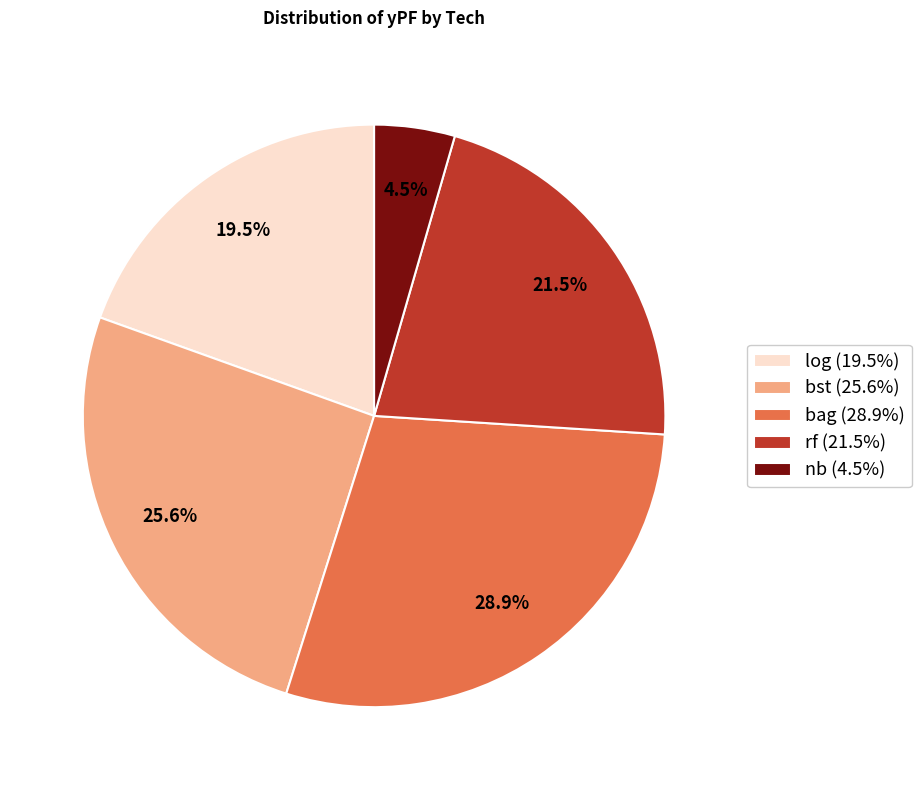

Between nb (4.5%) and bst (25.6%), which is larger?

bst (25.6%)